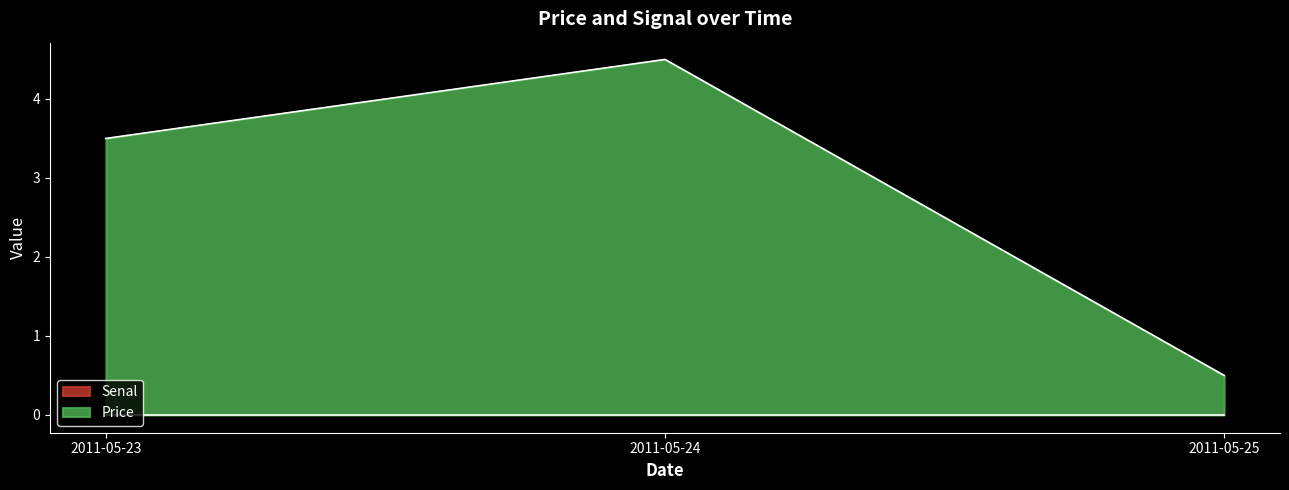

What is the minimum value shown in the chart?

0.0